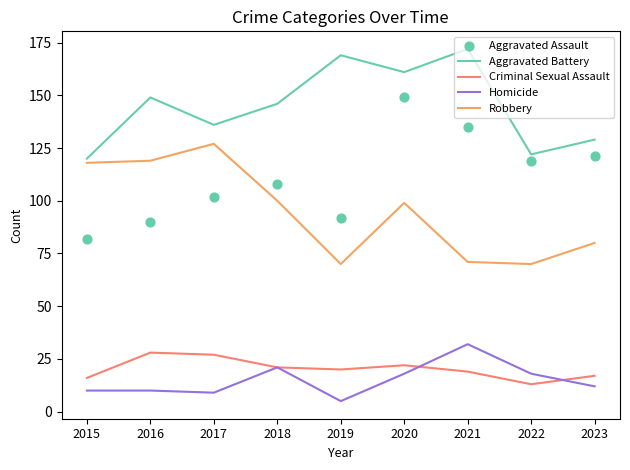

Which series has the largest total across all categories?

Aggravated Battery